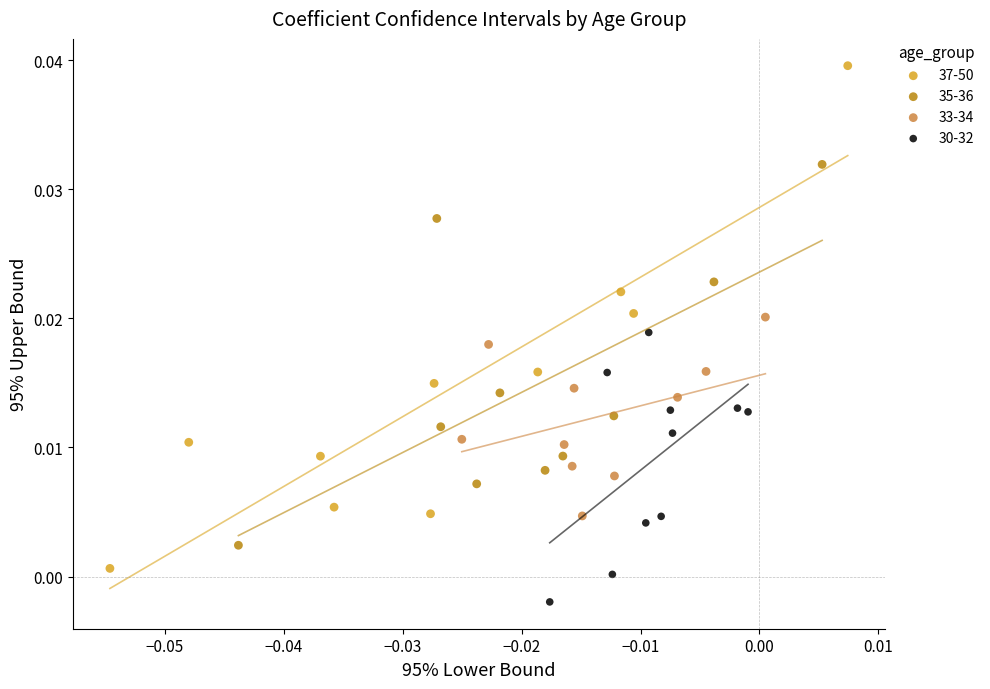

Which series contains the lowest Y value?

30-32